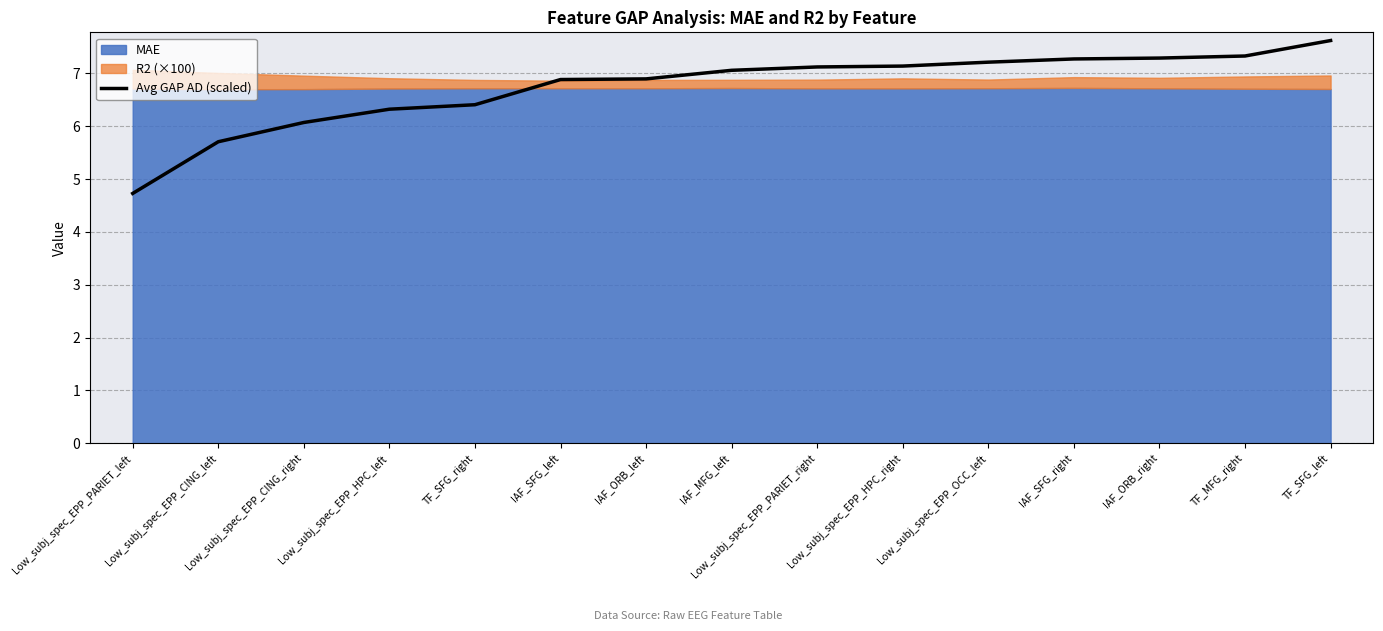

The value of Avg GAP AD (scaled) at Low_subj_spec_EPP_CING_right is 10.6. True or false?

False